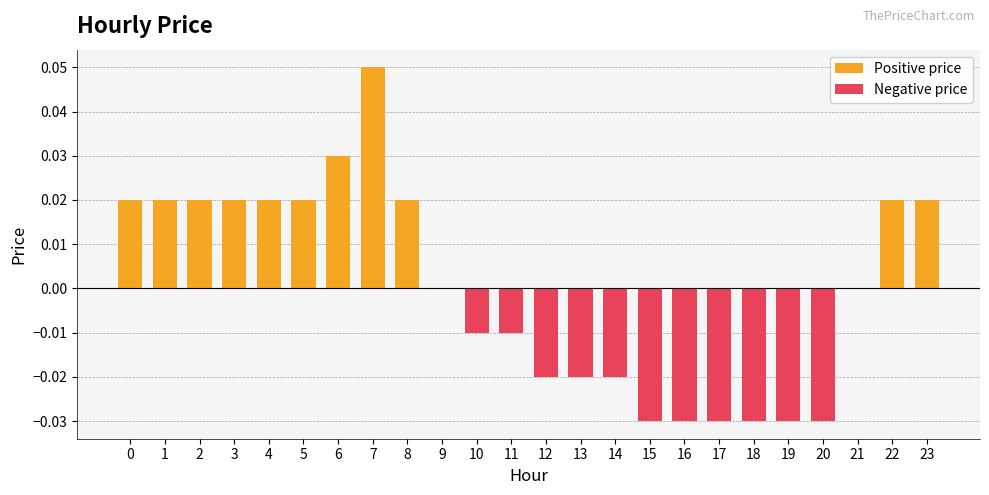

List the labels in order of value, smallest first.

15, 16, 17, 18, 19, 20, 12, 13, 14, 10, 11, 9, 21, 0, 1, 2, 3, 4, 5, 8, 22, 23, 6, 7